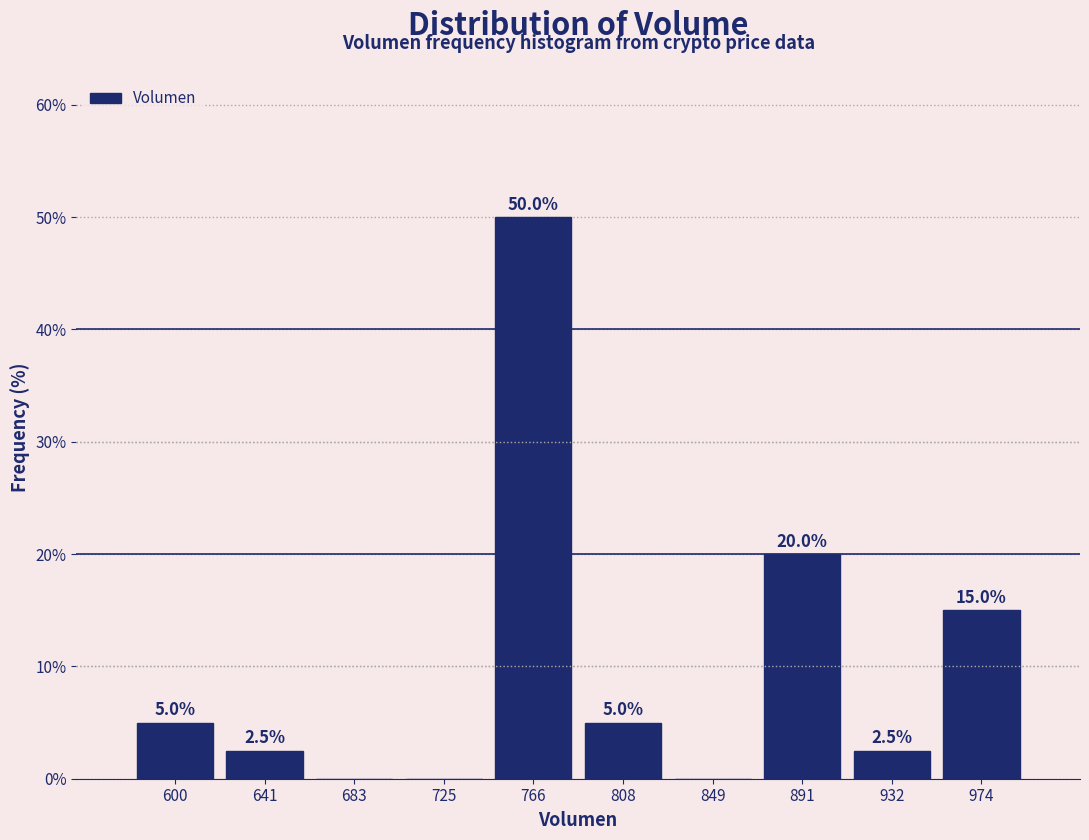

Over which range of the x-axis is the bar tallest?

745 to 785